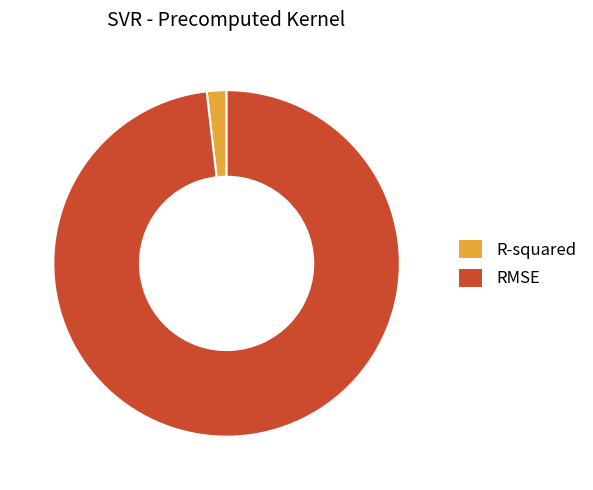

Which slice is the smallest?

R-squared